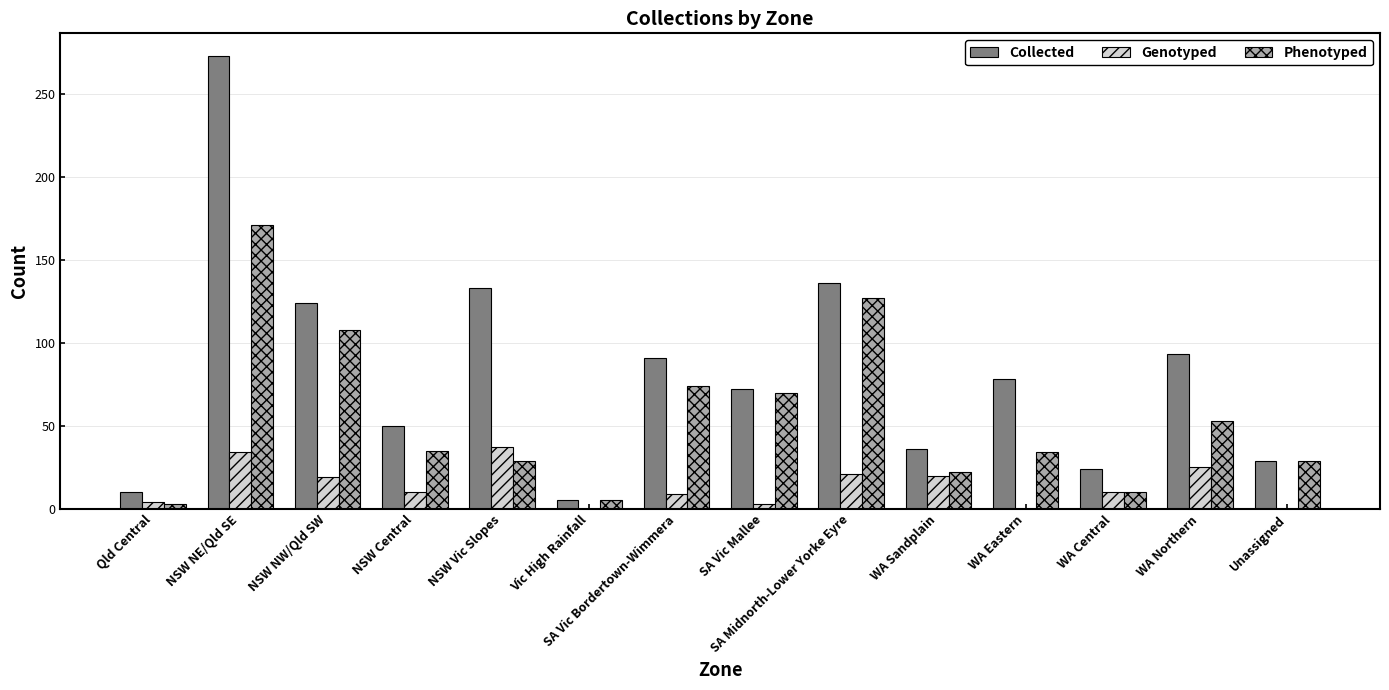

Is it true that Genotyped equals 34 at WA Sandplain?

False